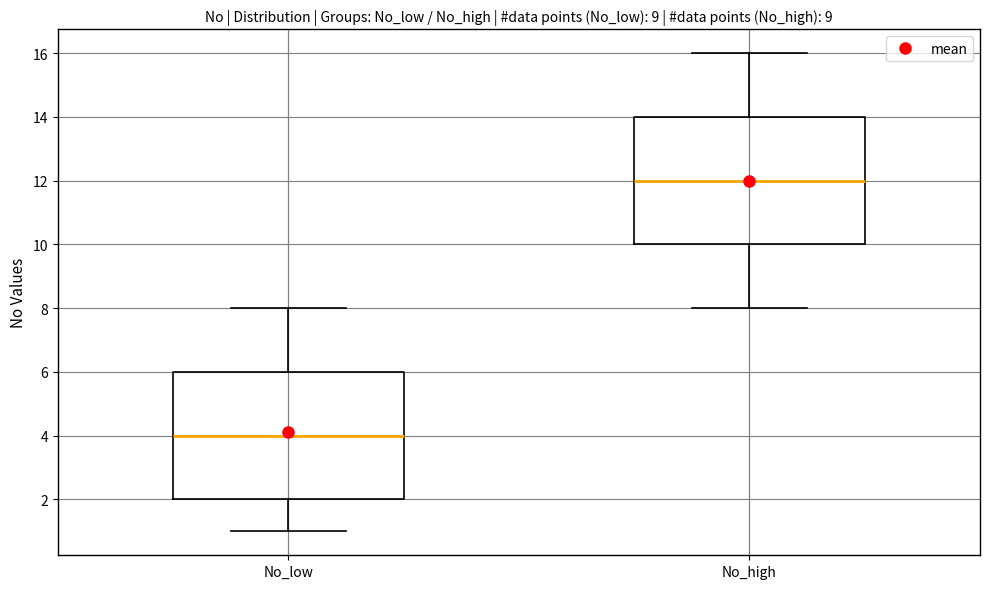

Which box's median line is the highest?

No_high